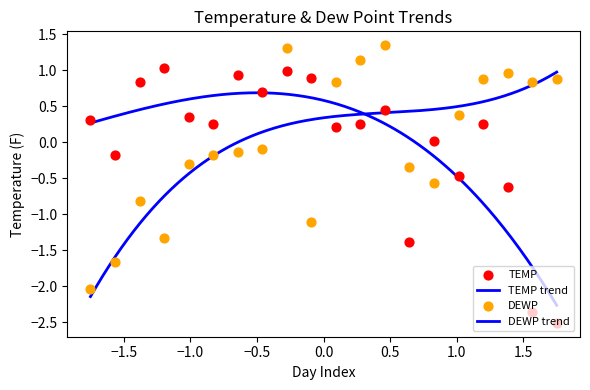

Which series reaches the maximum Y coordinate?

DEWP